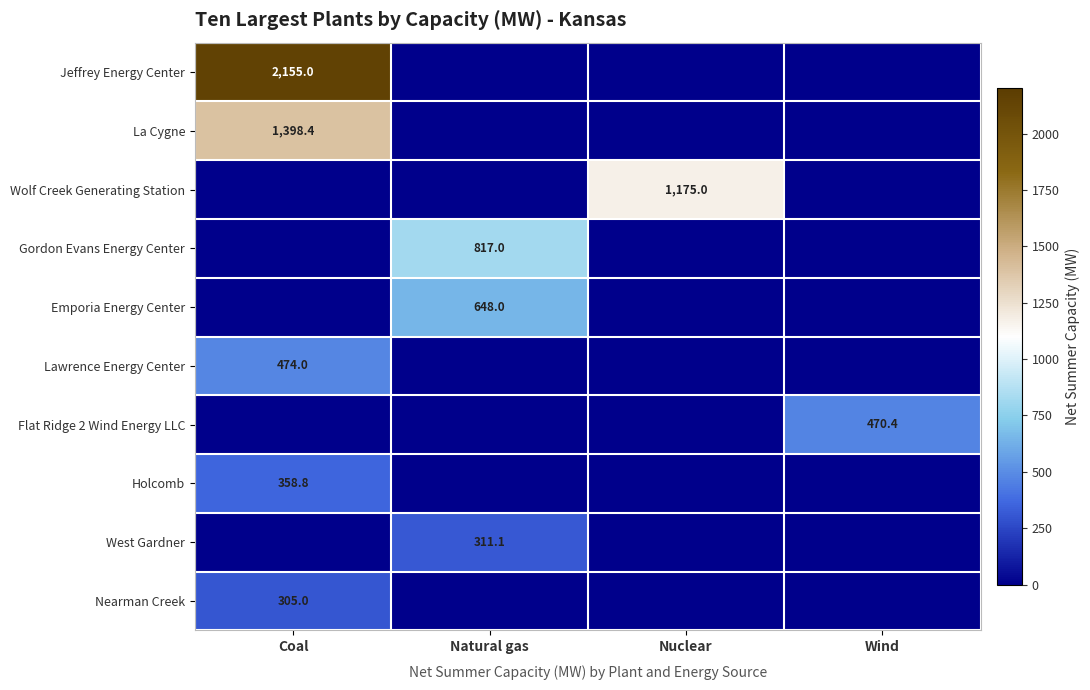

At which category is the sum across all series the highest?

Coal